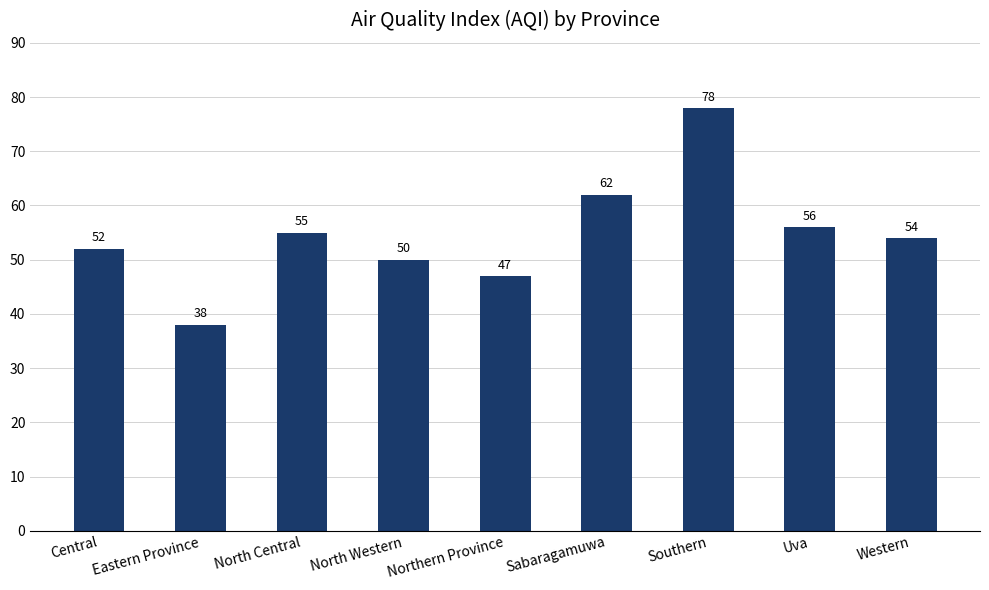

What is the maximum value shown in the chart?

78